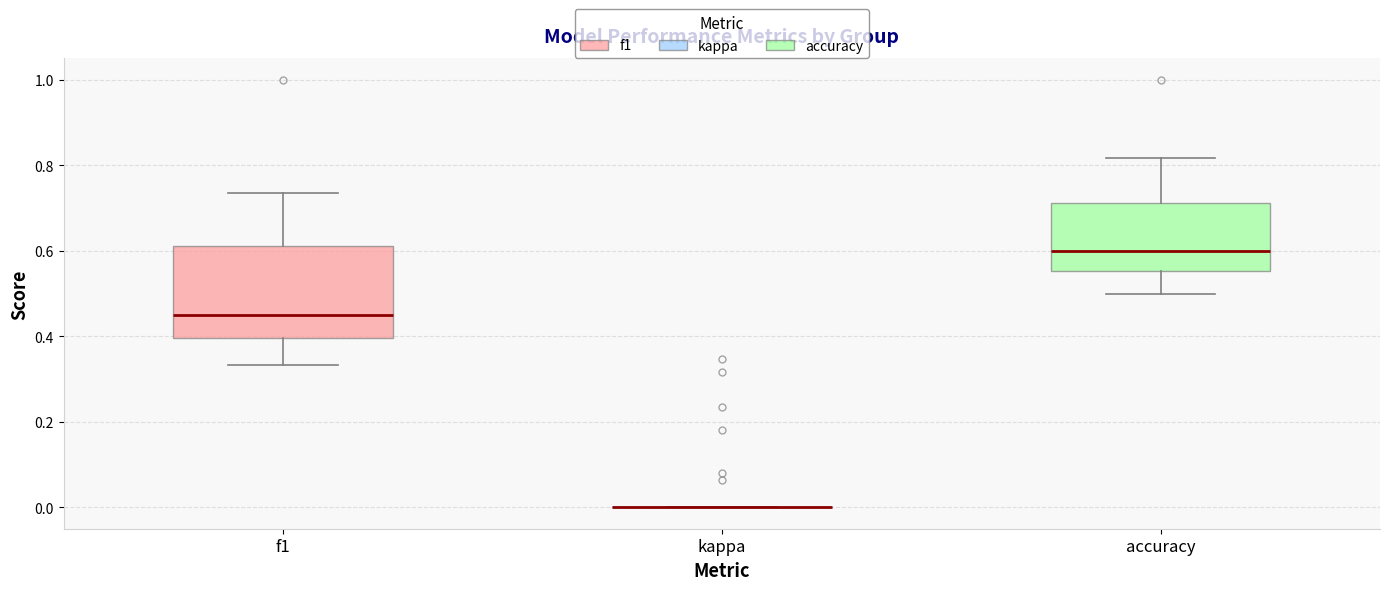

Reading left to right, read every box against the y-axis: the position of its median line, the range the box covers, and the ends of its whiskers. The values are not printed on the chart, so give them approximately, as read against the axis.

f1: median 0.46, box 0.40 to 0.62, whiskers 0.34 to 0.74
kappa: box collapsed to a line at 0.00, whiskers 0.00 to 0.00
accuracy: median 0.60, box 0.56 to 0.72, whiskers 0.50 to 0.82